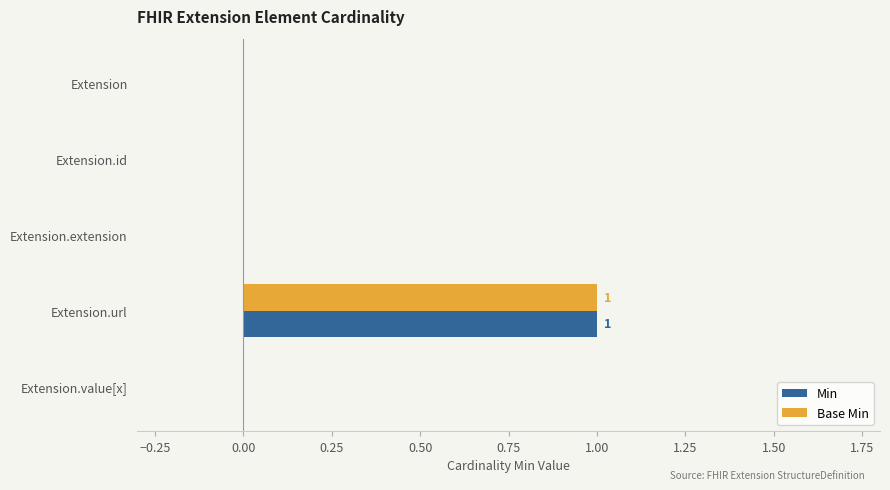

The Base Min series shows 1 at Extension.id. True or false?

False